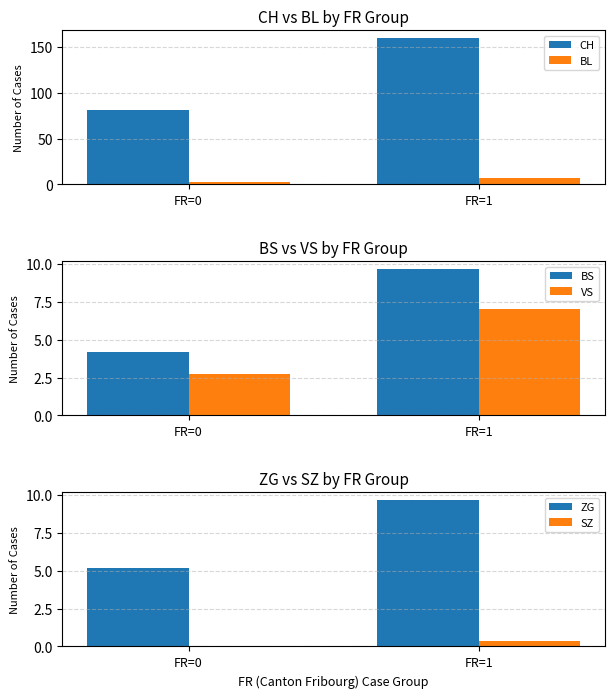

Reading right to left, what are all the values shown in this chart?

CH: 160.0	81.0
BL: 7.3	2.8
BS: 9.7	4.2
VS: 7.0	2.7
ZG: 9.7	5.2
SZ: 0.3	0.0